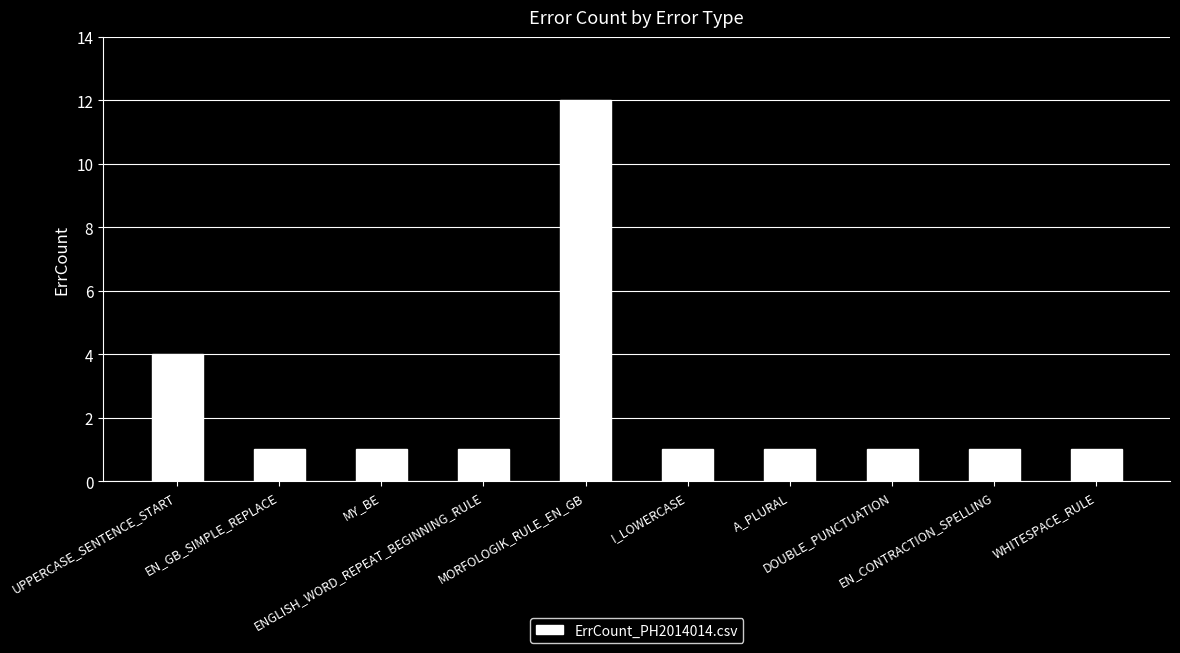

True or false: the data shows 1 at DOUBLE_PUNCTUATION.

True